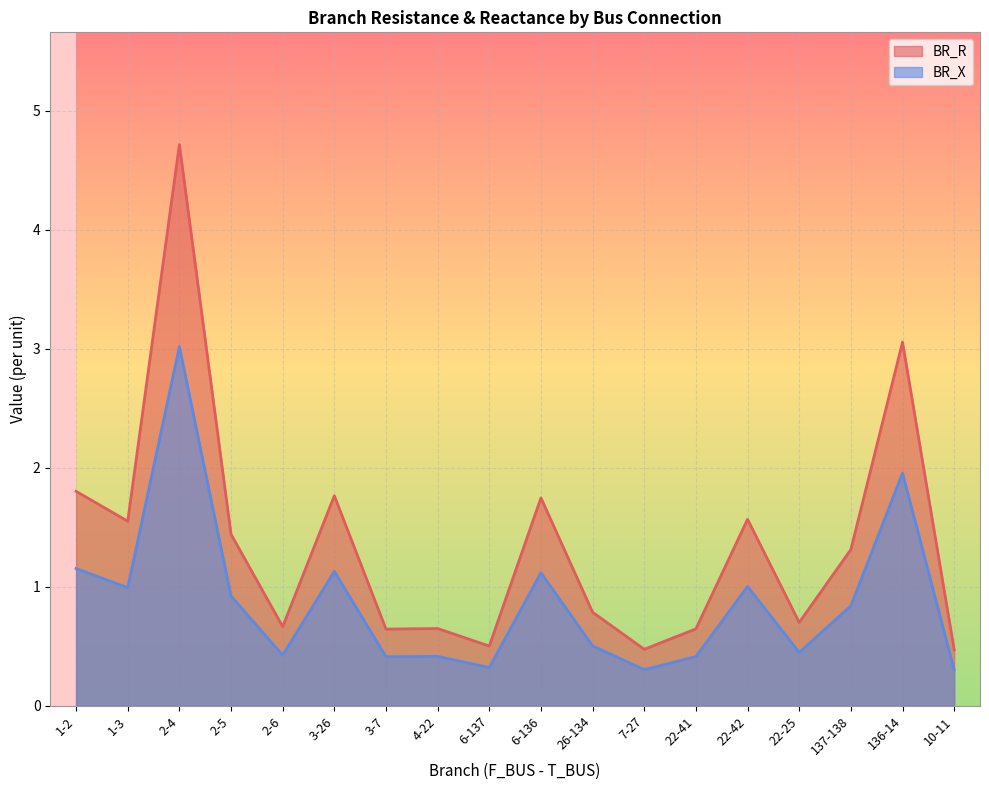

Which series has the widest spread of values?

BR_R